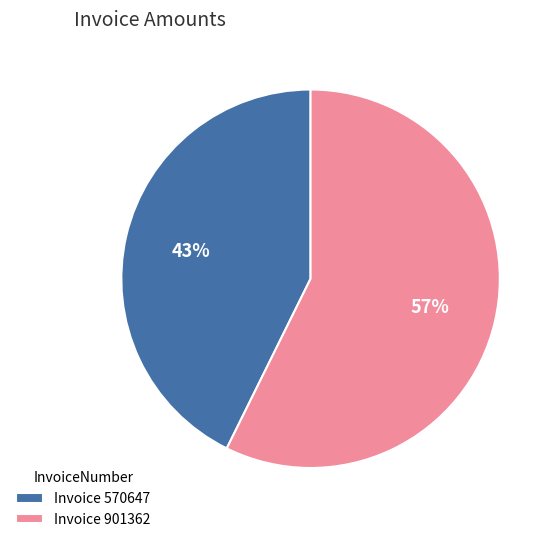

To the nearest percent, what portion does Invoice 570647 represent?

43%